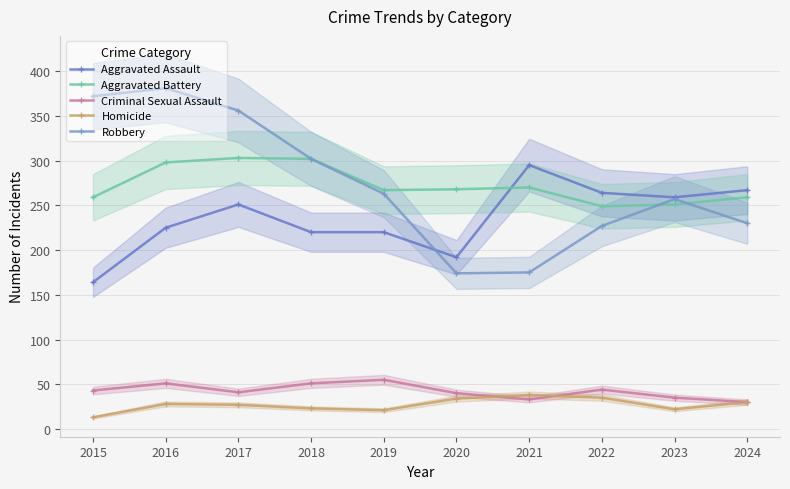

Count the number of categories in the chart.

10